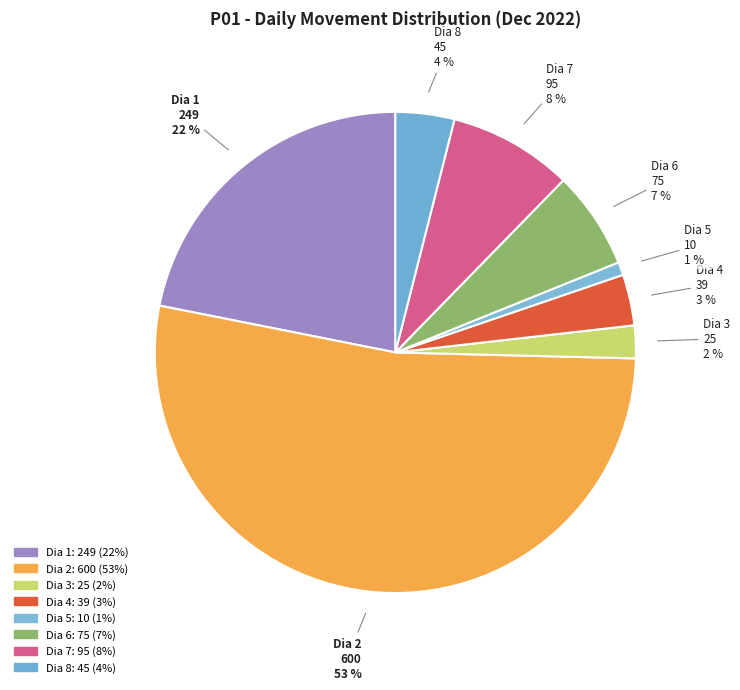

To the nearest percent, what percentage of the pie is Dia 1?

22%